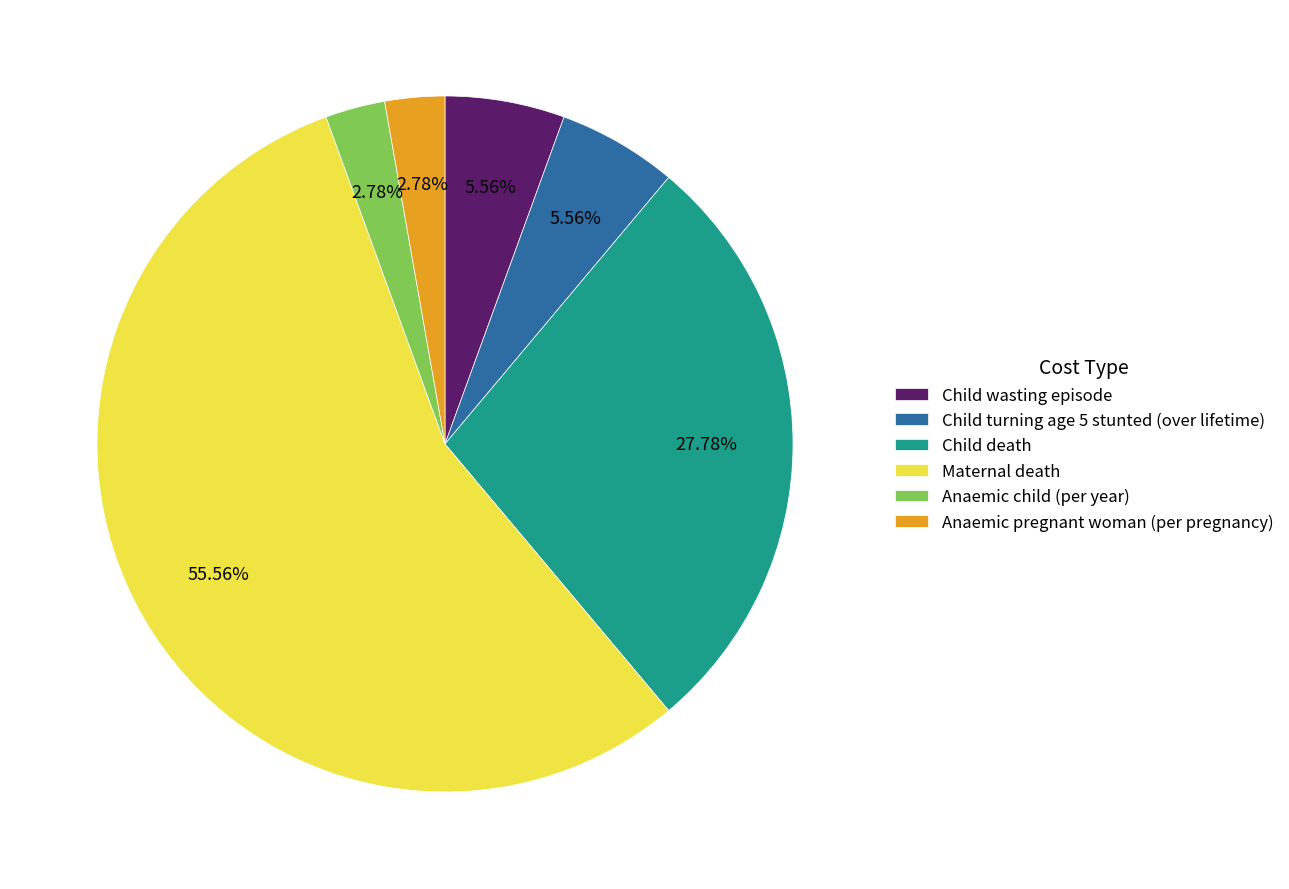

To the nearest percent, what is the difference between the largest and smallest slice percentages?

53%